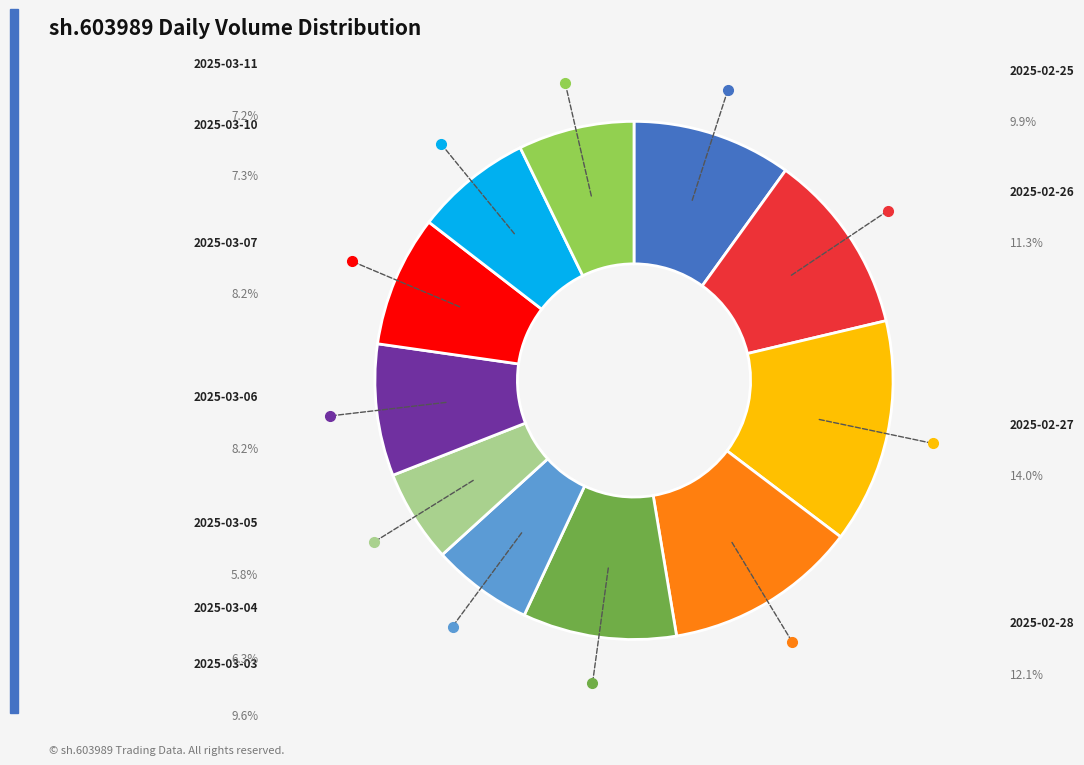

How many segments does this pie chart have?

11